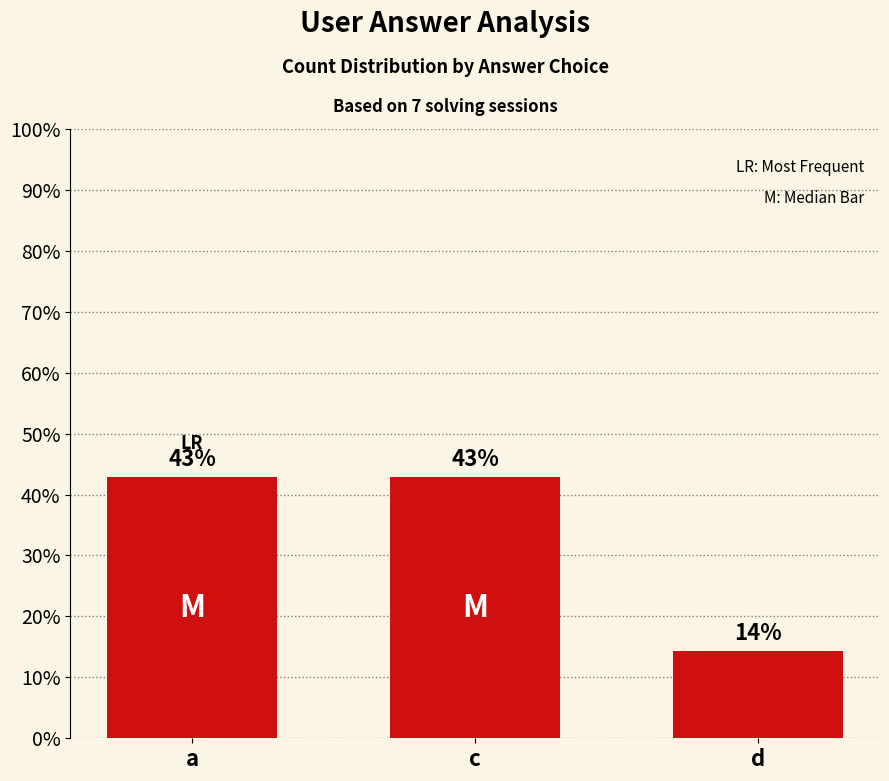

Are the bars horizontal?

No